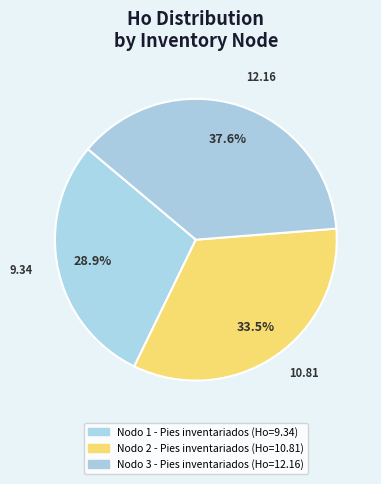

What is the change in value from Nodo 1 - Pies inventariados to Nodo 3 - Pies inventariados?

+2.8